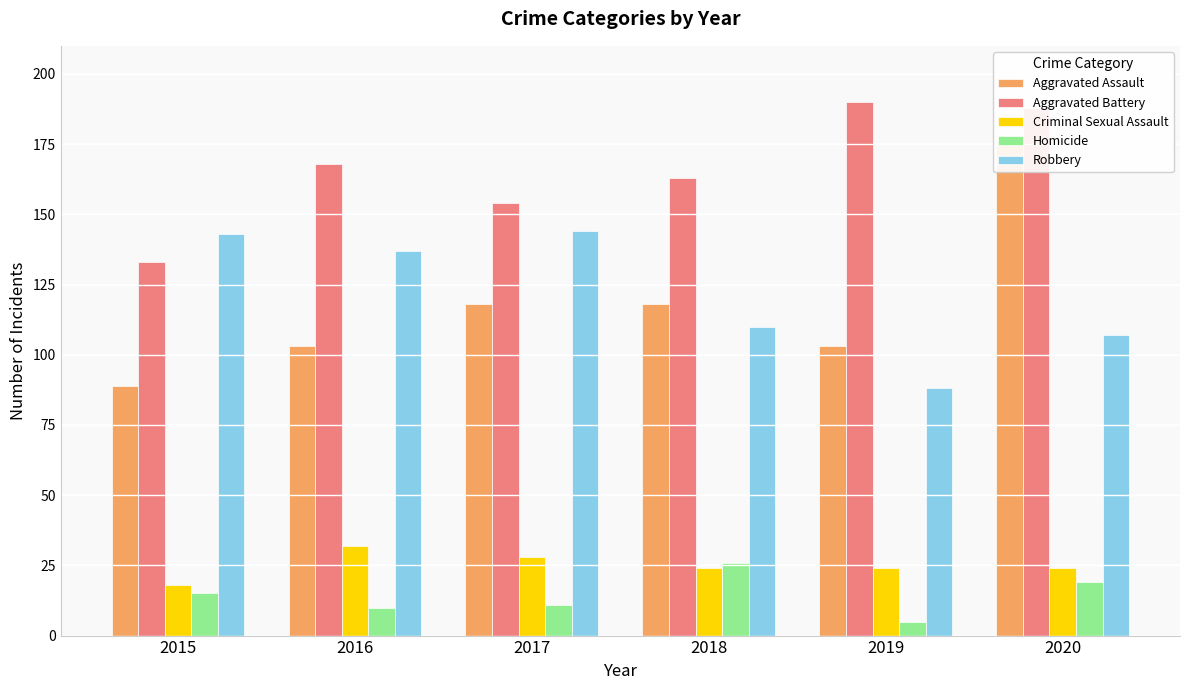

Which series has the largest range (max minus min)?

Aggravated Assault